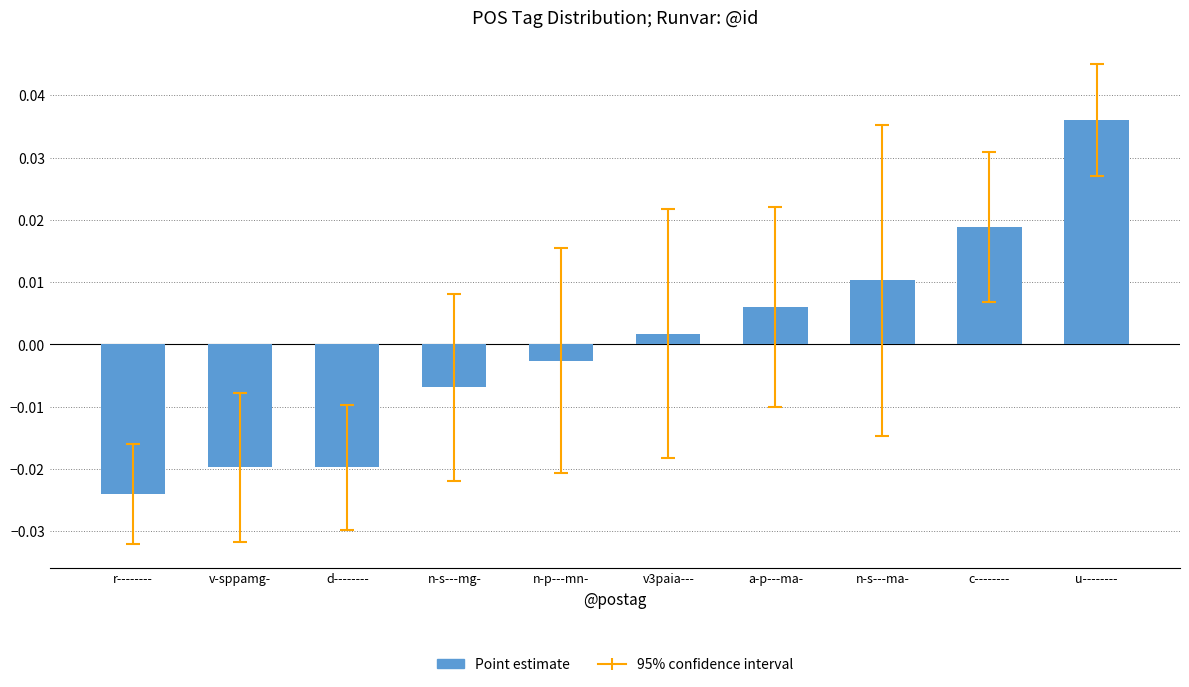

What is the label of the 10th bar from the right?

r--------